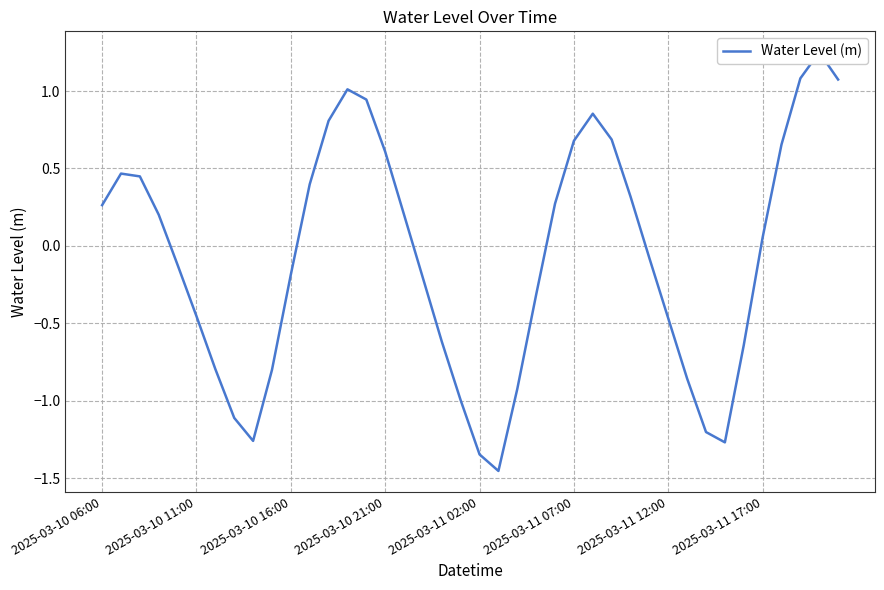

Rank the categories by value from lowest to highest.

21, 20, 33, 8, 32, 2025-03-11 17:00, 19, 22, 31, 9, 2025-03-11 12:00, 34, 18, 30, 2025-03-11 07:00, 23, 17, 10, 2025-03-11 02:00, 29, 35, 16, 2025-03-10 21:00, 2025-03-10 06:00, 24, 28, 11, 2025-03-10 16:00, 2025-03-10 11:00, 15, 36, 25, 27, 12, 26, 14, 13, 39, 37, 38